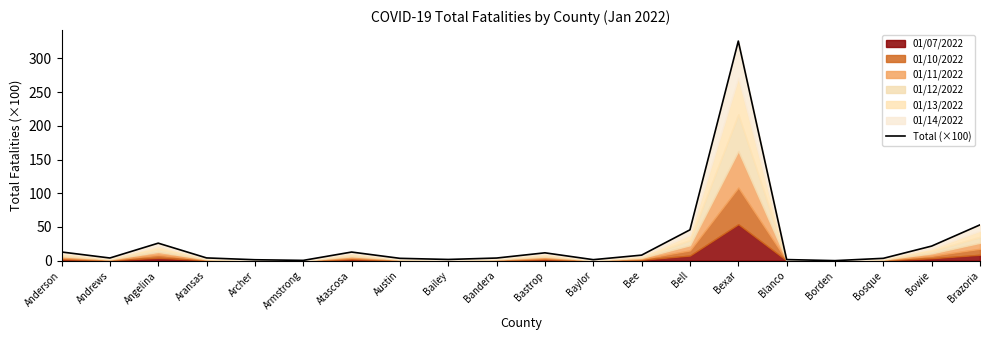

How many lines are shown in the chart?

1